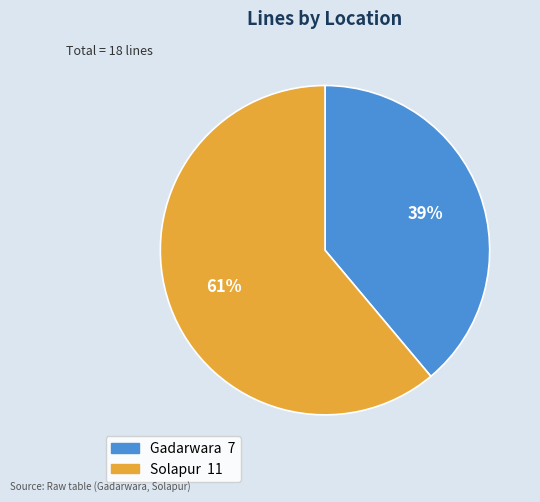

Count the number of slices in the pie.

2